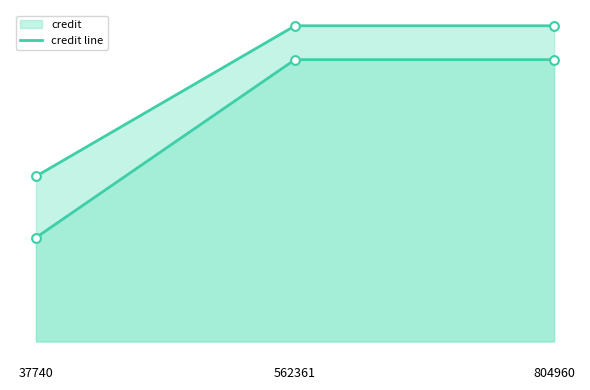

Which series has the largest total across all categories?

credit line